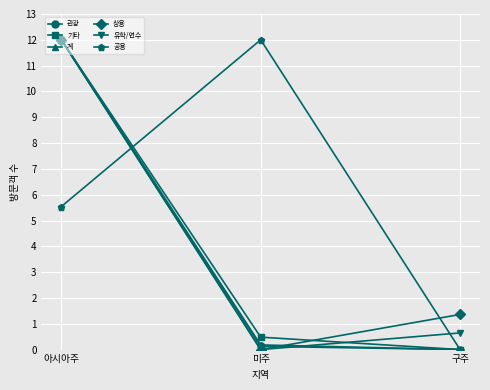

How many distinct data groups are displayed?

6